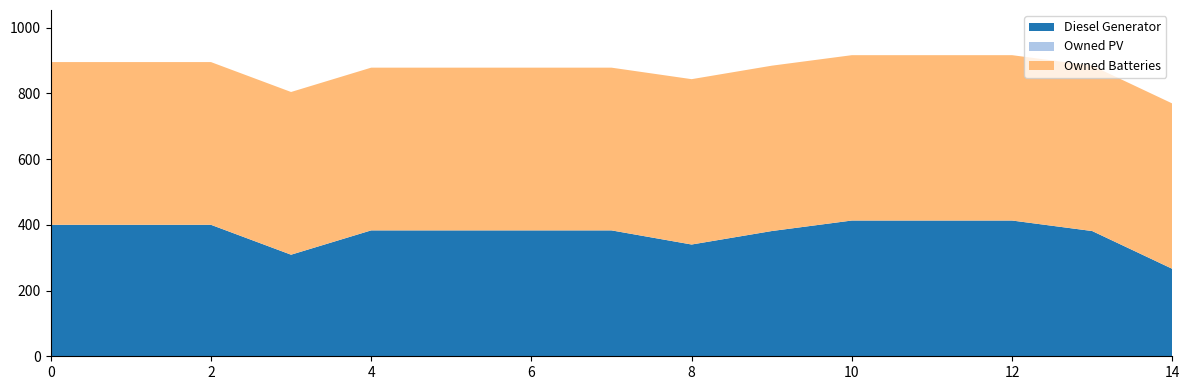

Reading left to right, transcribe all the data shown in this chart.

Diesel Generator: 400.0	400.0	400.0	309.0	383.0	383.0	383.0	383.0	340.0	381.0	413.0	413.0	413.0	381.0	266.0
Owned PV: 0.0	0.0	0.0	0.0	0.0	0.0	0.0	0.0	0.0	0.0	0.0	0.0	0.0	0.0	0.0
Owned Batteries: 495.0	495.0	495.0	495.0	495.0	495.0	495.0	495.0	503.0	503.0	503.0	503.0	503.0	503.0	503.0